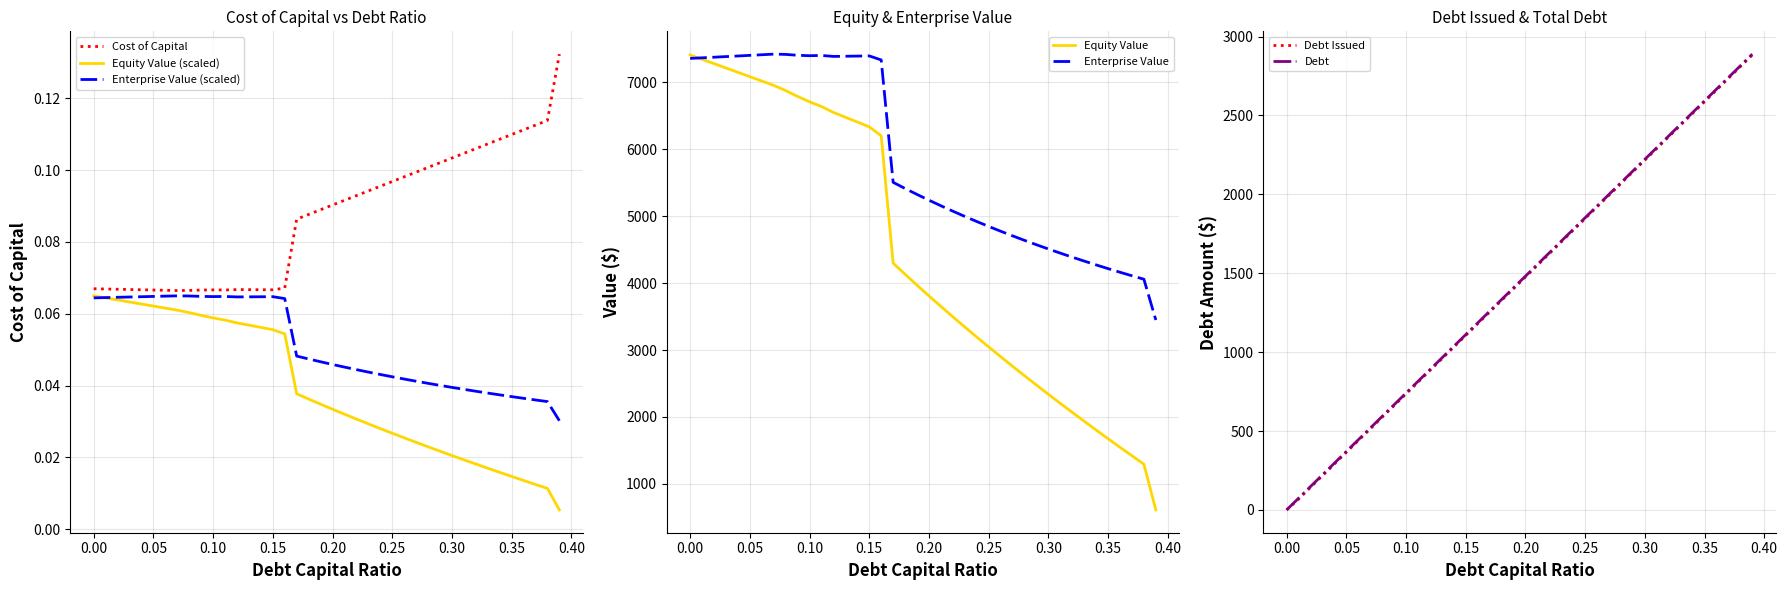

Reading right to left, what are all the values shown in this chart?

debt_capital: 2889.0	2814.9	2740.8	2666.7	2592.6	2518.6	2444.5	2370.4	2296.3	2222.3	2148.2	2074.1	2000.0	1926.0	1851.9	1777.8	1703.7	1629.7	1555.6	1481.5	1407.4	1333.4	1259.3	1185.2	1111.1	1037.1	963.0	888.9	814.8	740.8	666.7	592.6	518.5	444.5	370.4	296.3	222.2	148.2	74.1	0.0
cost_capital: 0.1	0.1	0.1	0.1	0.1	0.1	0.1	0.1	0.1	0.1	0.1	0.1	0.1	0.1	0.1	0.1	0.1	0.1	0.1	0.1	0.1	0.1	0.1	0.1	0.1	0.1	0.1	0.1	0.1	0.1	0.1	0.1	0.1	0.1	0.1	0.1	0.1	0.1	0.1	0.1
equity_value: 611.8	1295.1	1420.6	1547.5	1675.7	1805.3	1936.4	2069.1	2203.4	2339.4	2477.1	2616.6	2758.0	2901.4	3046.9	3194.5	3344.4	3496.7	3651.5	3808.9	3969.0	4132.0	4298.0	6200.1	6334.6	6406.2	6477.7	6549.3	6638.1	6708.0	6788.4	6875.7	6953.9	7018.7	7083.6	7148.5	7213.4	7278.3	7343.2	7408.2
enterprise_value: 0.0	0.0	0.0	0.0	0.0	0.0	0.0	0.0	0.0	0.0	0.0	0.0	0.0	0.0	0.0	0.0	0.0	0.0	0.0	0.0	0.0	0.0	0.0	0.1	0.1	0.1	0.1	0.1	0.1	0.1	0.1	0.1	0.1	0.1	0.1	0.1	0.1	0.1	0.1	0.1
debt_issued: 2883.7	2809.6	2735.5	2661.5	2587.4	2513.3	2439.2	2365.2	2291.1	2217.0	2142.9	2068.9	1994.8	1920.7	1846.6	1772.6	1698.5	1624.4	1550.3	1476.2	1402.2	1328.1	1254.0	1179.9	1105.9	1031.8	957.7	883.6	809.6	735.5	661.4	587.3	513.3	439.2	365.1	291.0	217.0	142.9	68.8	0.0